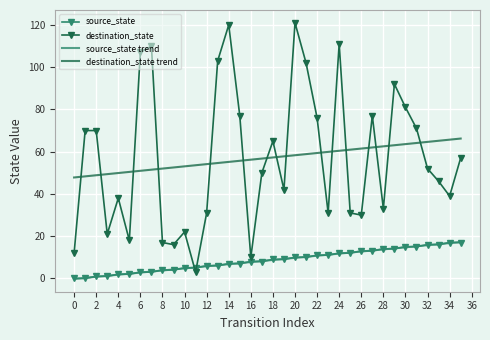

Which series ends up on top after the final intersection of destination_state and source_state?

destination_state